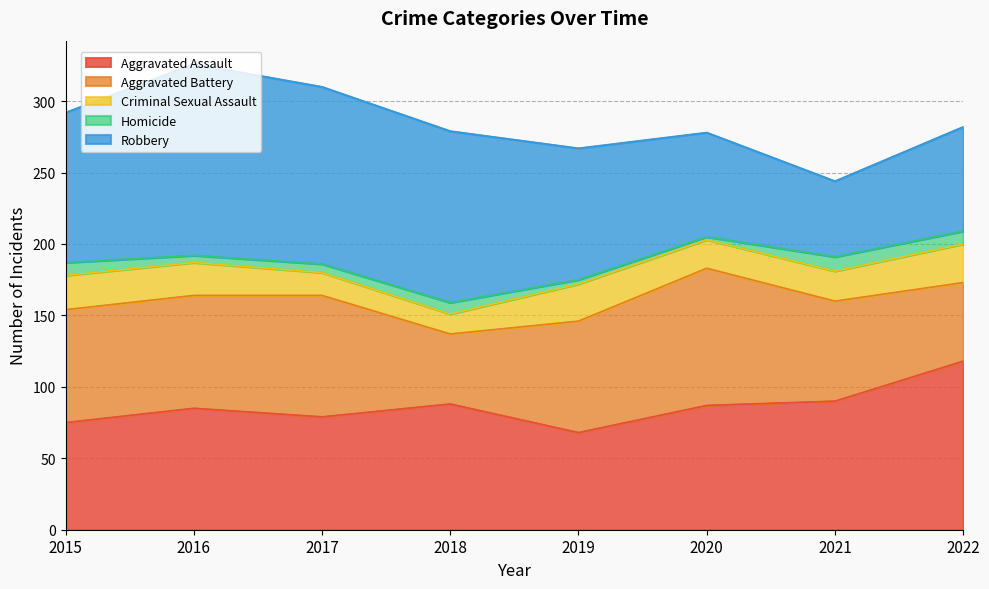

Which series has the largest total across all categories?

Robbery